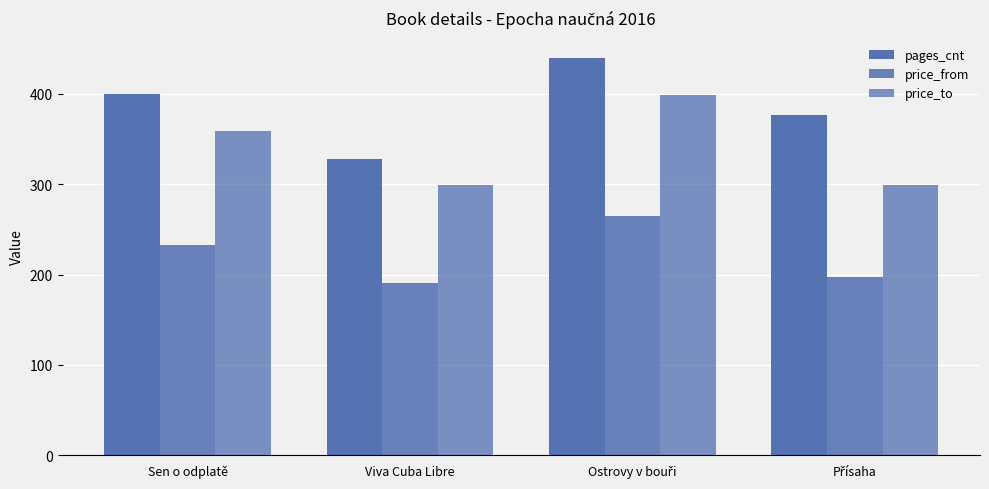

Which series has the largest total across all categories?

pages_cnt